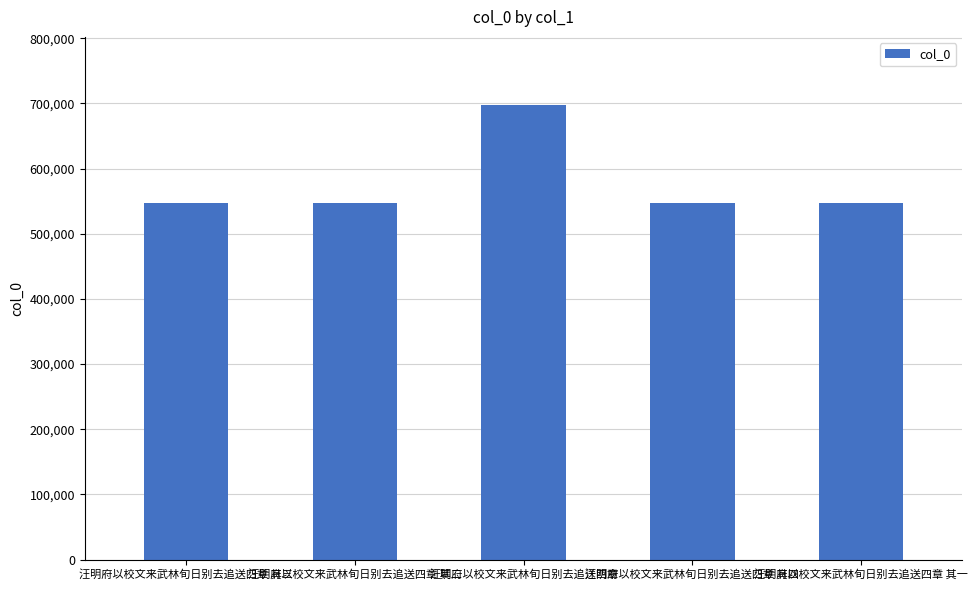

How many categories are shown in the chart?

5